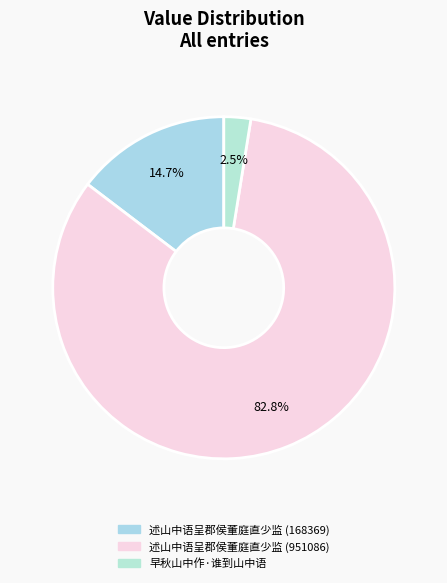

To the nearest percent, what is the combined percentage of 早秋山中作·谁到山中语 and 述山中语呈郡侯董庭直少监 (951086)?

85%